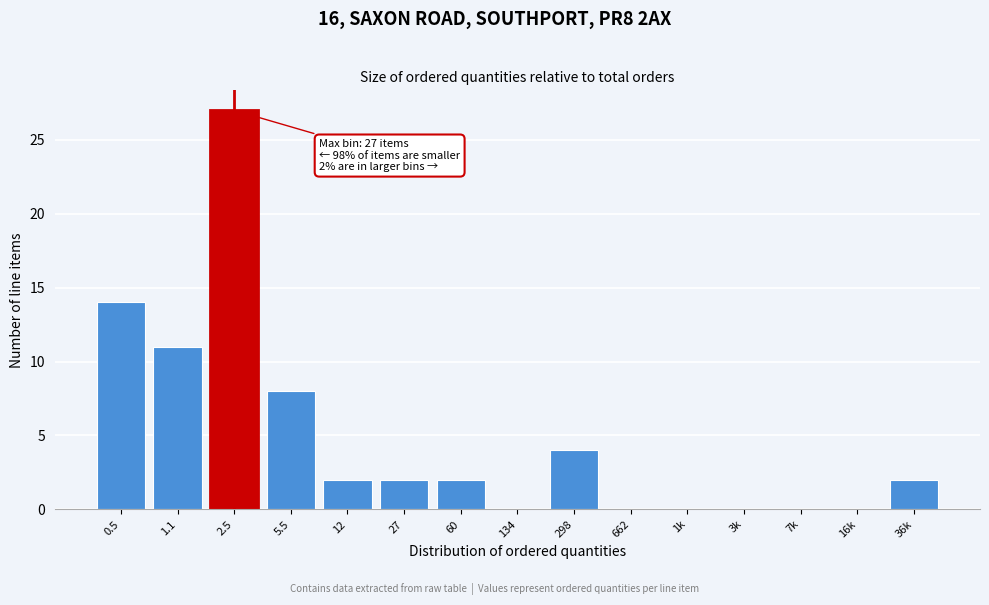

Reading left to right, transcribe all the data shown in this chart.

0.5=14	1.1=11	2.5=27	5.5=8	12=2	27=2	60=2	134=0	298=4	662=0	1k=0	3k=0	7k=0	16k=0	36k=2